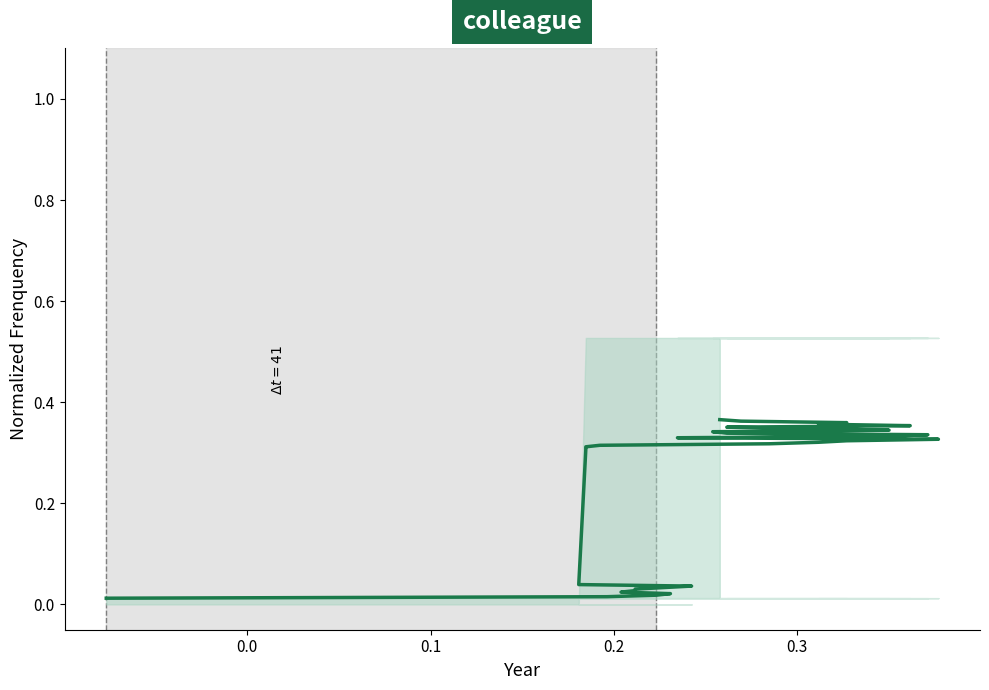

Reading left to right, transcribe all the data shown in this chart.

0.0	0.0	0.0	0.0	0.0	0.0	0.0	0.0	0.0	0.0	0.3	0.3	0.3	0.3	0.3	0.3	0.3	0.3	0.3	0.3	0.3	0.3	0.3	0.3	0.3	0.4	0.4	0.4	0.4	0.4	0.4